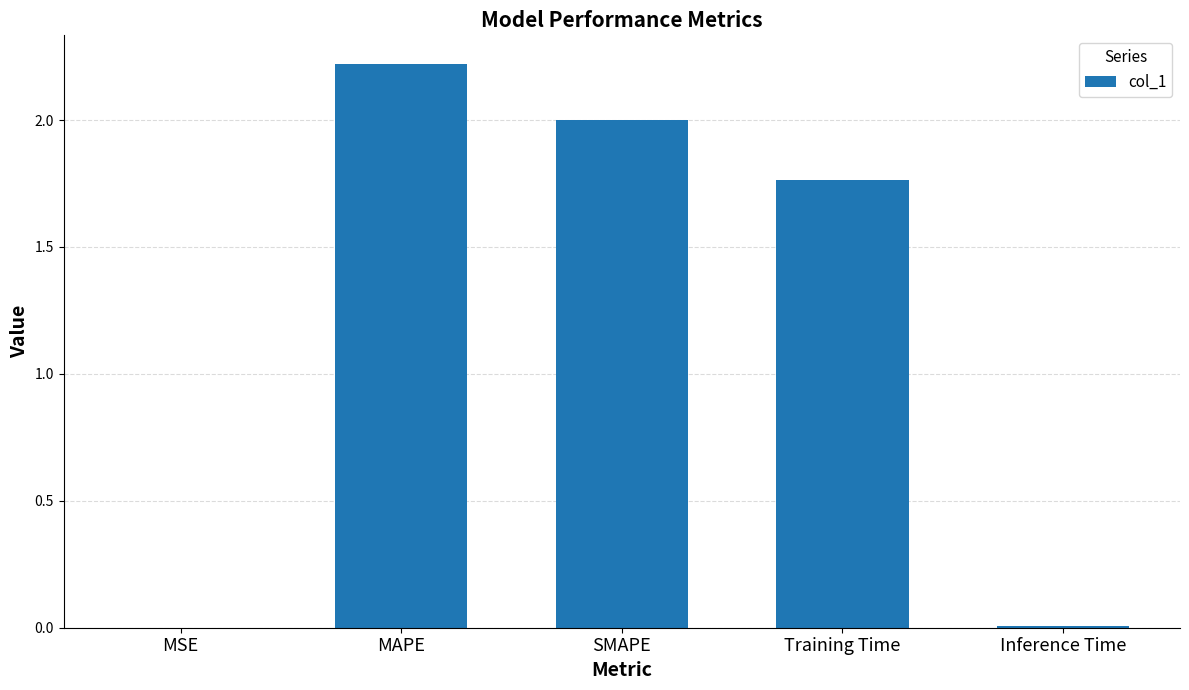

What is the change in value from MAPE to Training Time?

-0.5